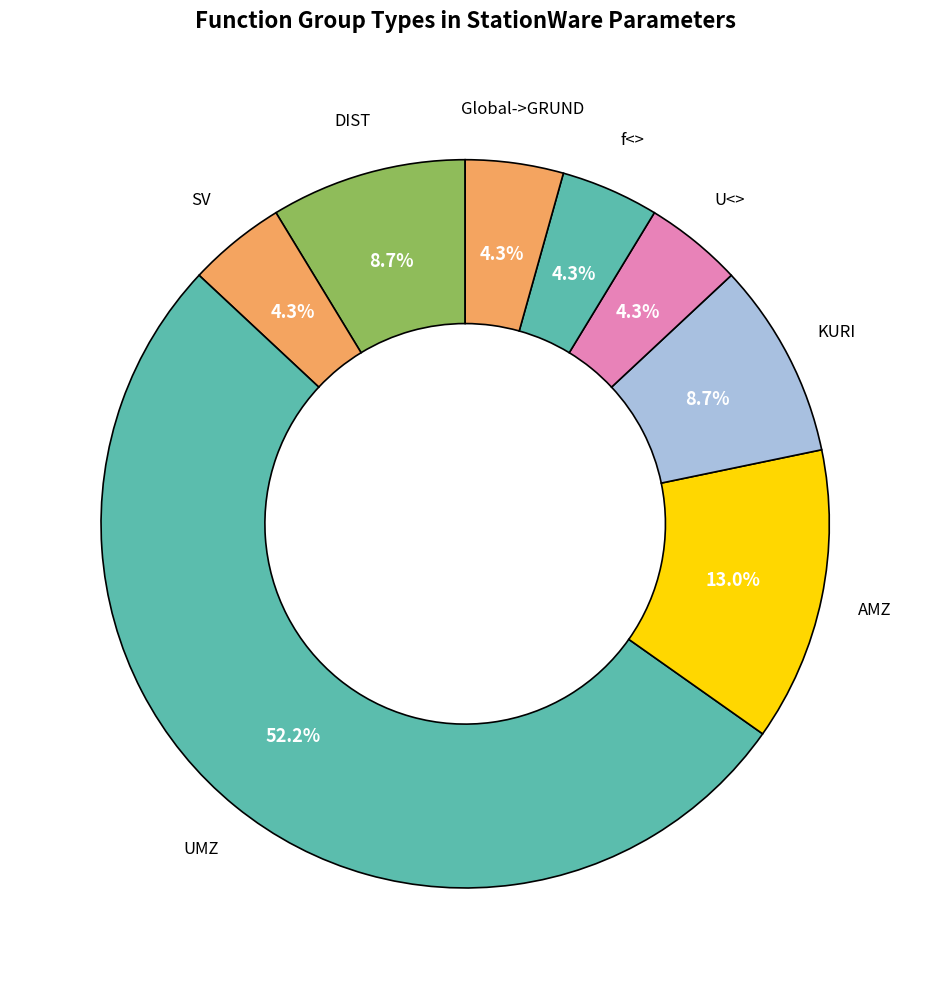

Which has a higher value, KURI or f<>?

KURI